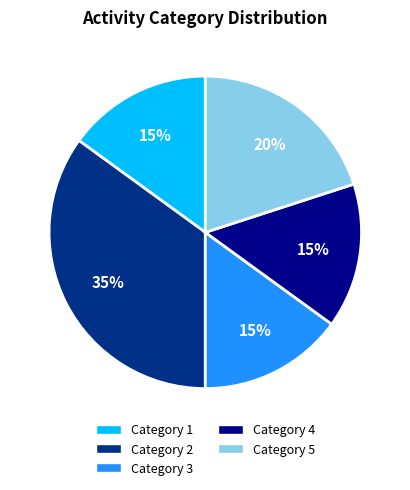

Is there a majority slice in this chart?

No